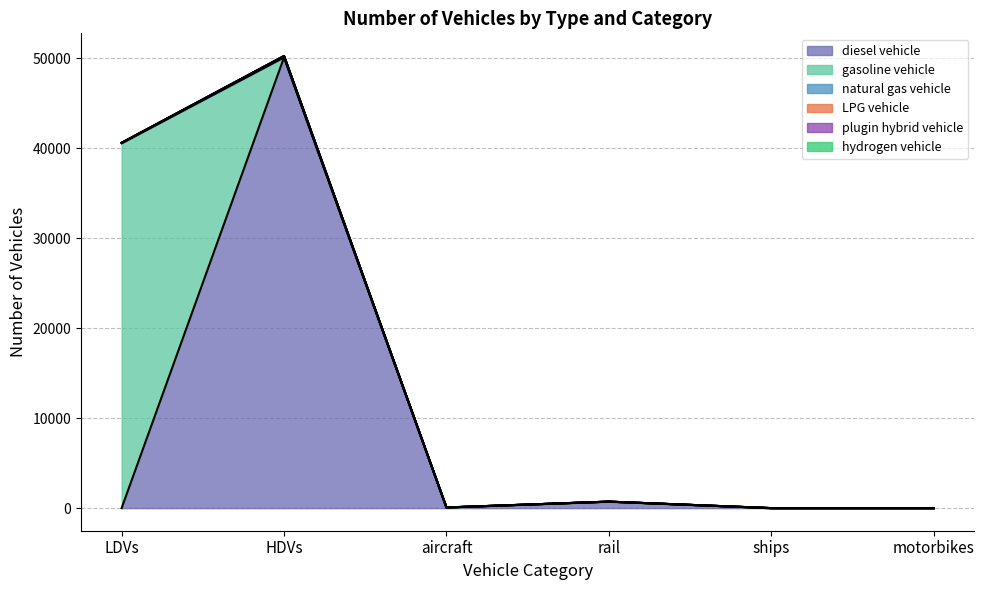

At which label is diesel vehicle closest to 25049?

rail